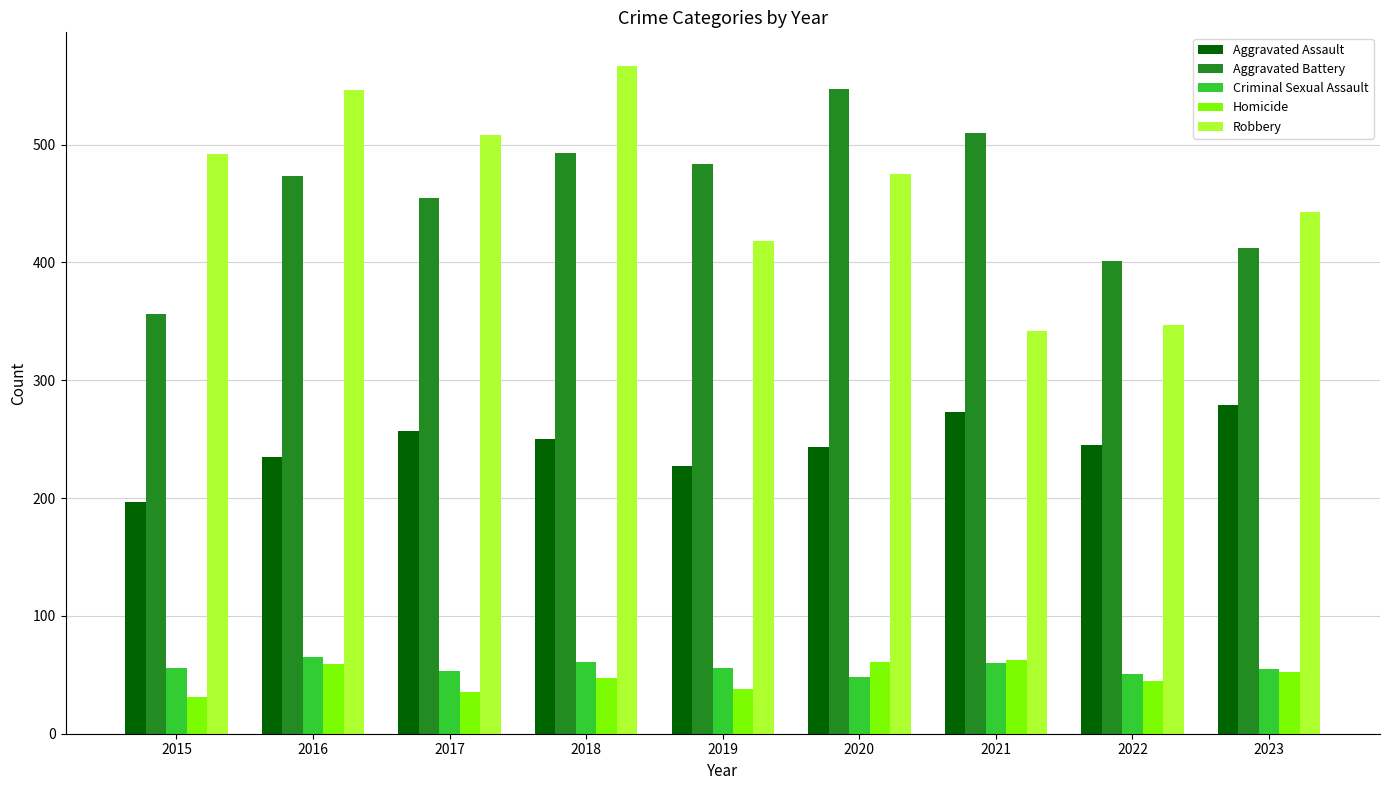

What is the difference between the Aggravated Battery values at 2023 and 2015?

56